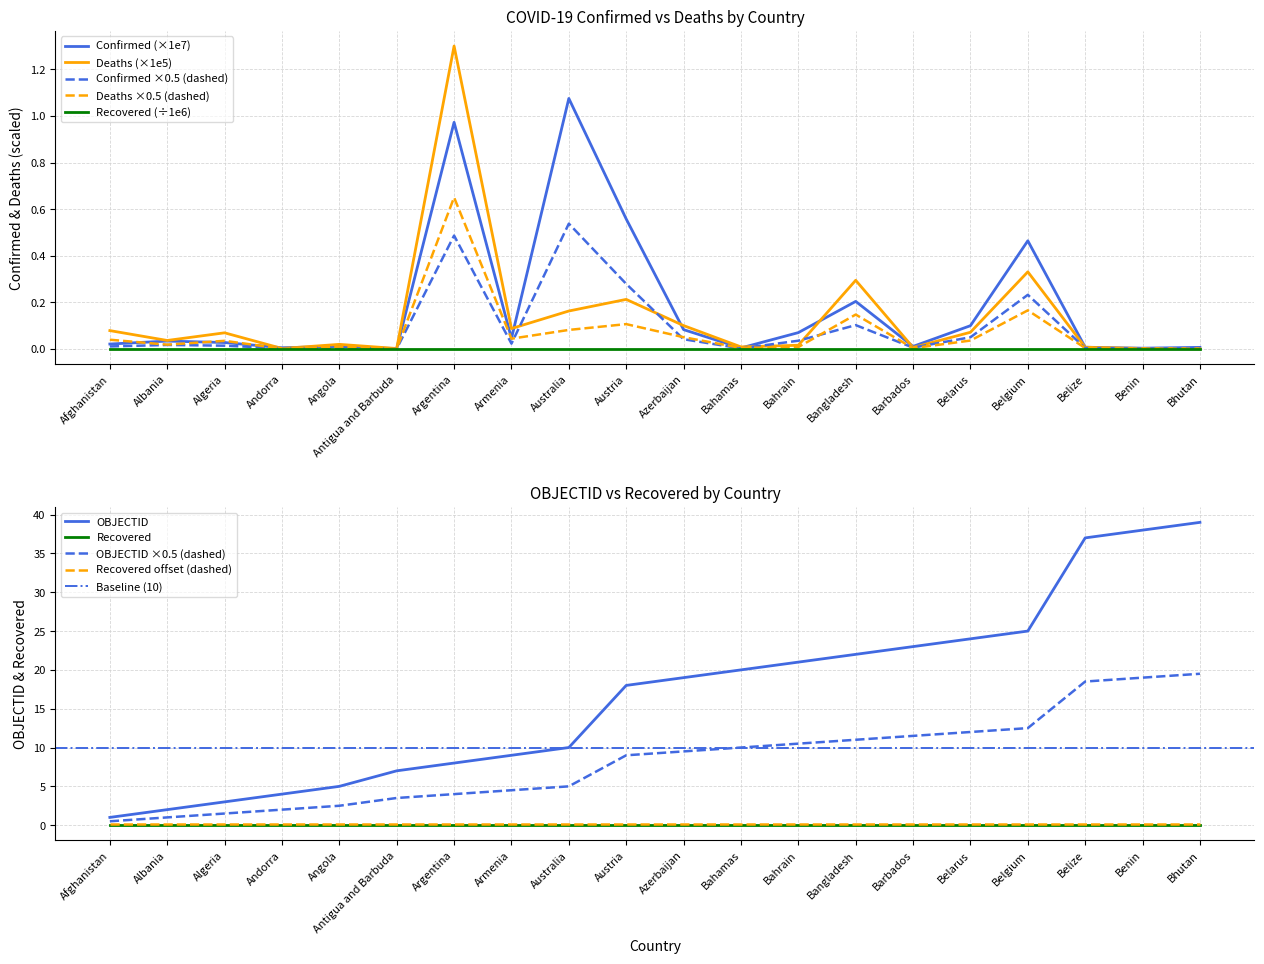

What is the sum of the Confirmed values at Bangladesh and Bahamas?

0.2